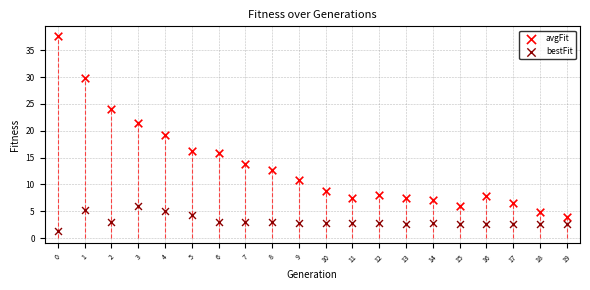

In the avgFit series, what Y value is closest to 20?

19.3